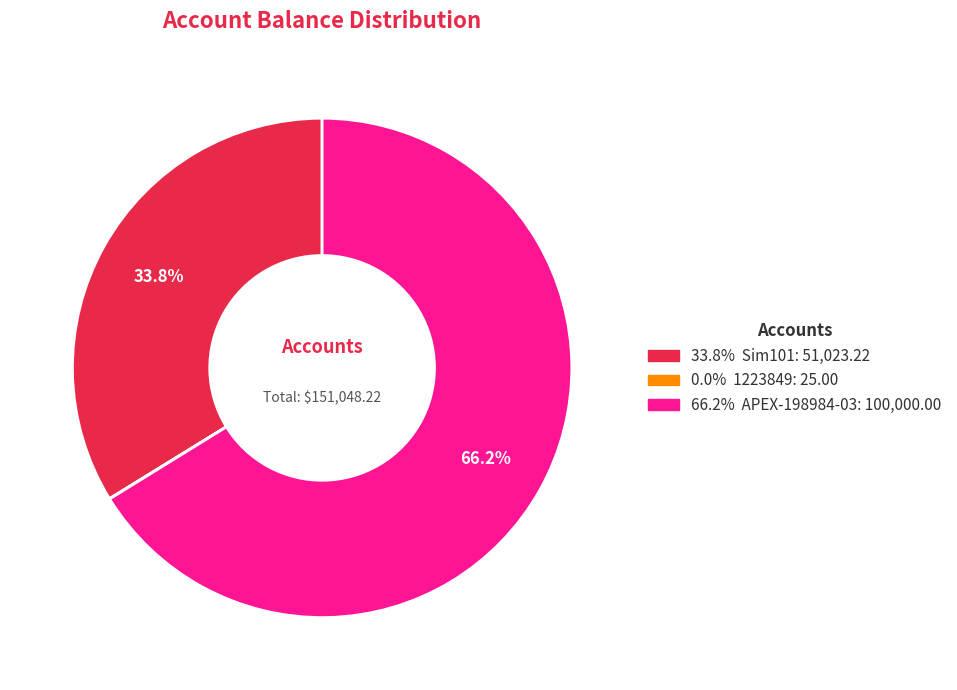

Is there a majority slice in this chart?

Yes